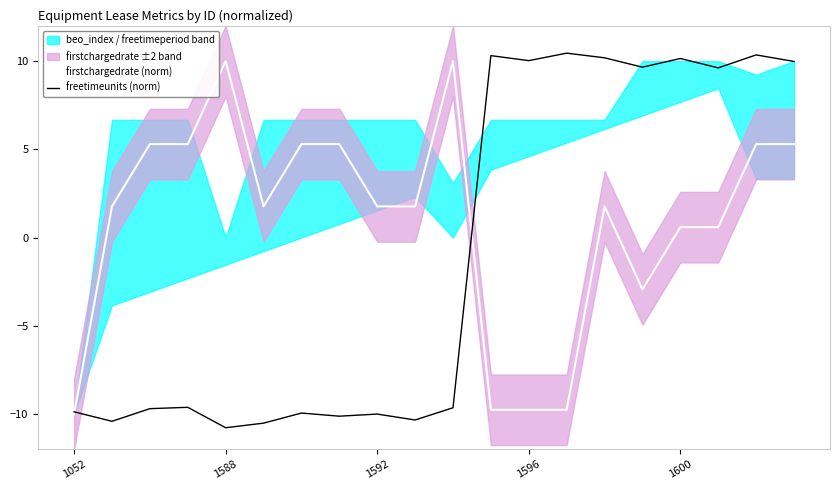

What is the highest value of the freetimeunits (norm) series?

10.5